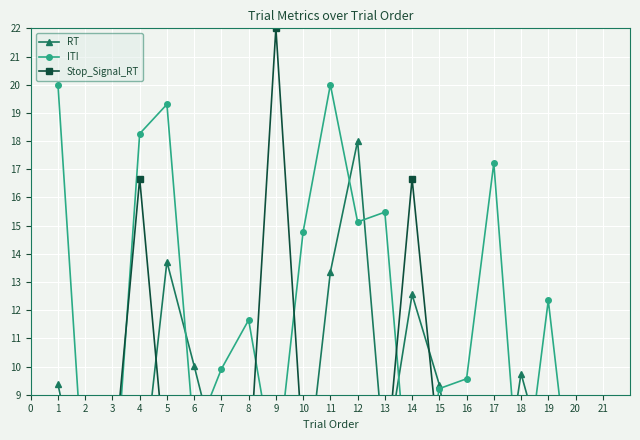

What is the difference between the maximum and minimum values in the ITI series?

16.0